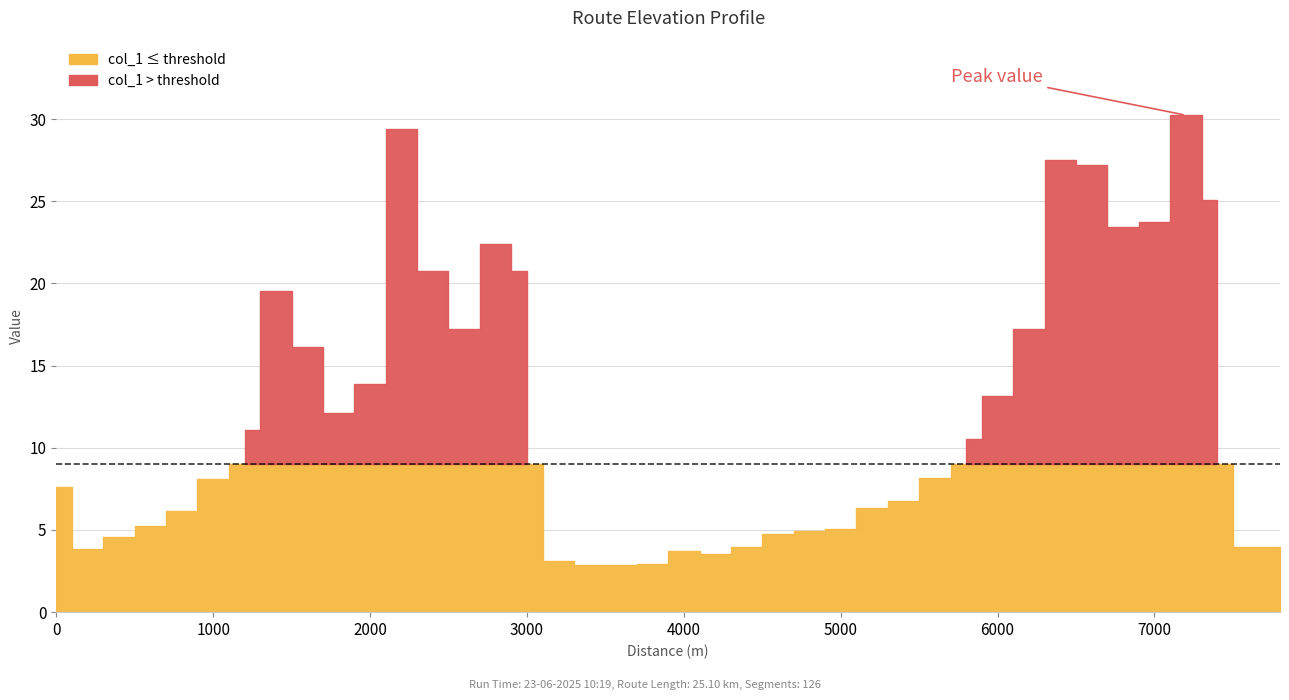

Is this an area chart (filled region under the line)?

No